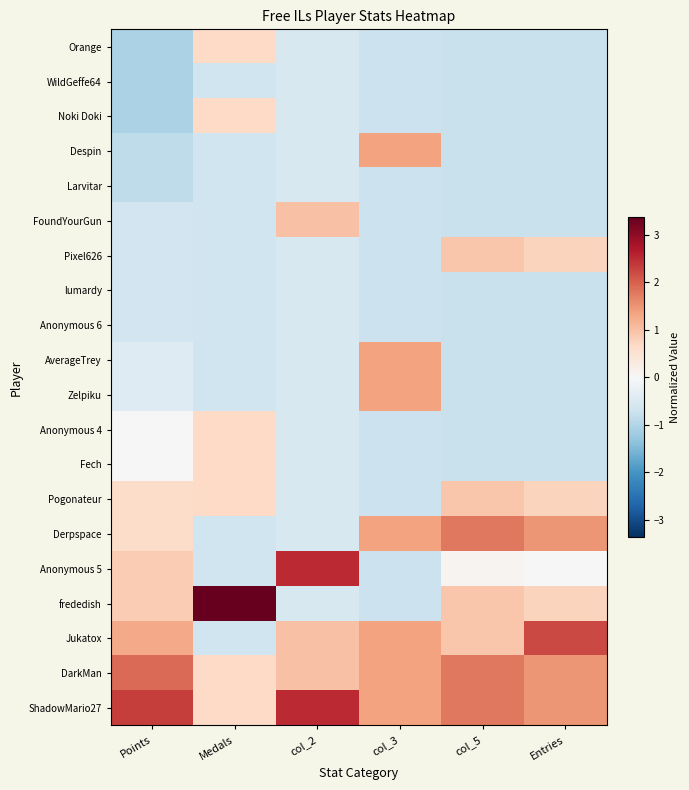

At which category is the sum across all series the highest?

col_5